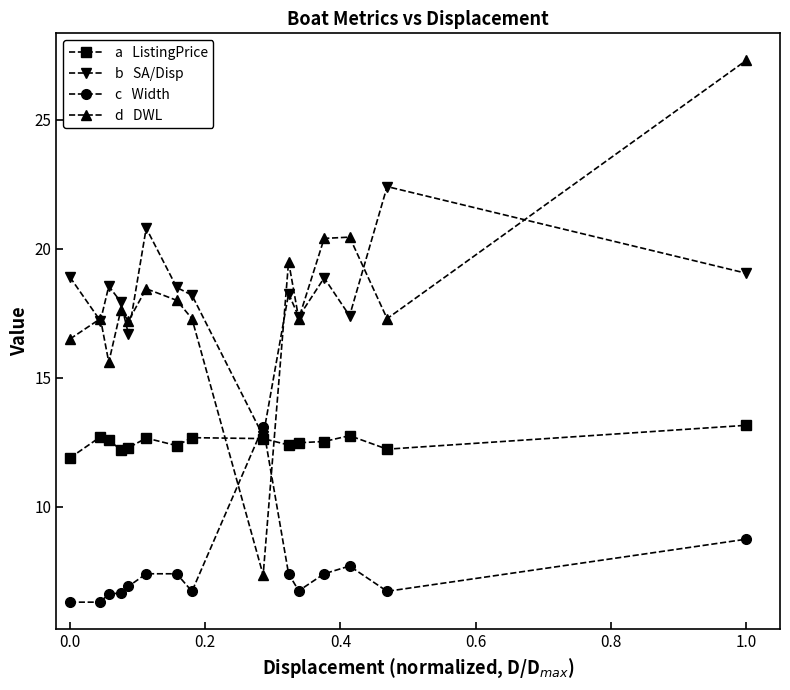

What is the smallest value displayed?

6.3